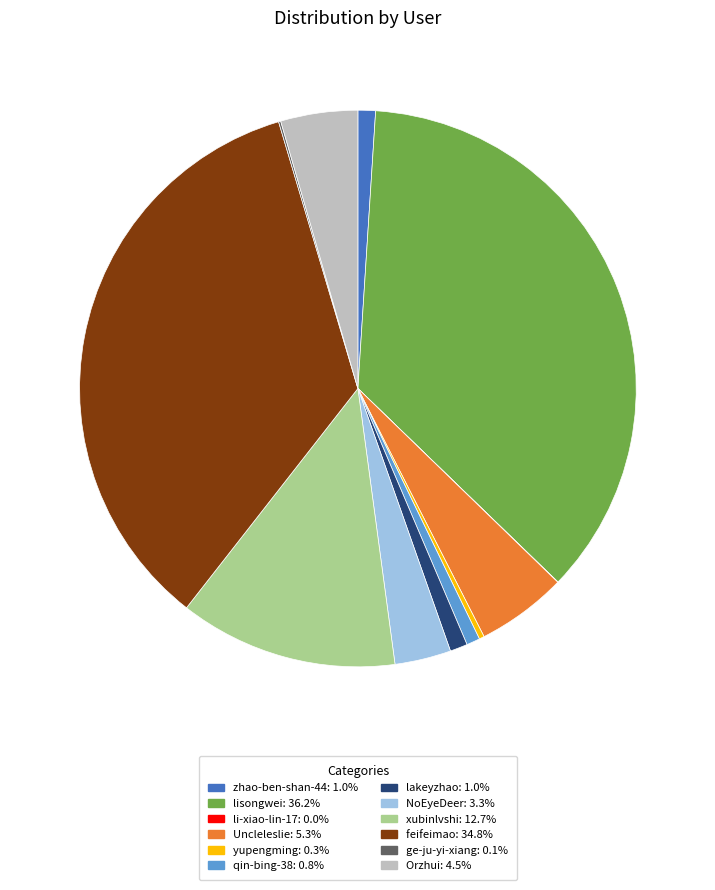

Does xubinlvshi account for over 50% of the chart?

No